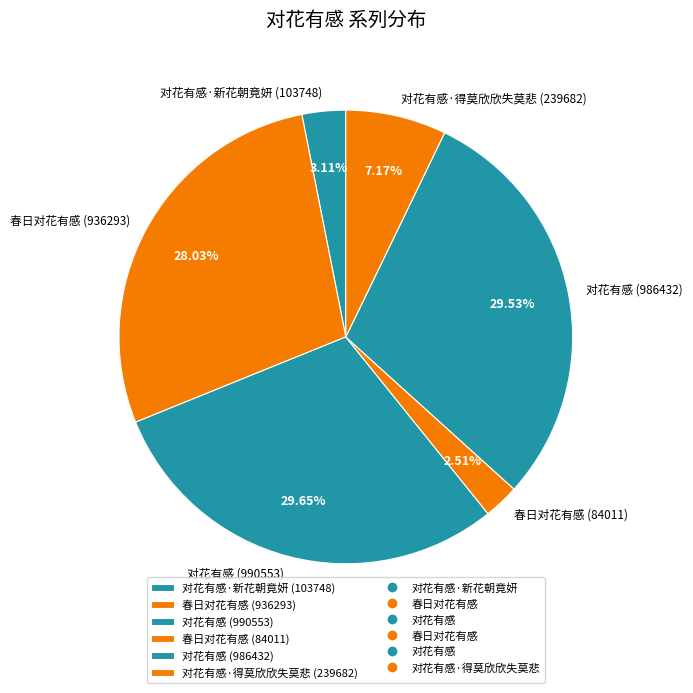

Is the sum of 对花有感·新花朝竟妍 (103748) and 对花有感·得莫欣欣失莫悲 (239682) greater than half?

No